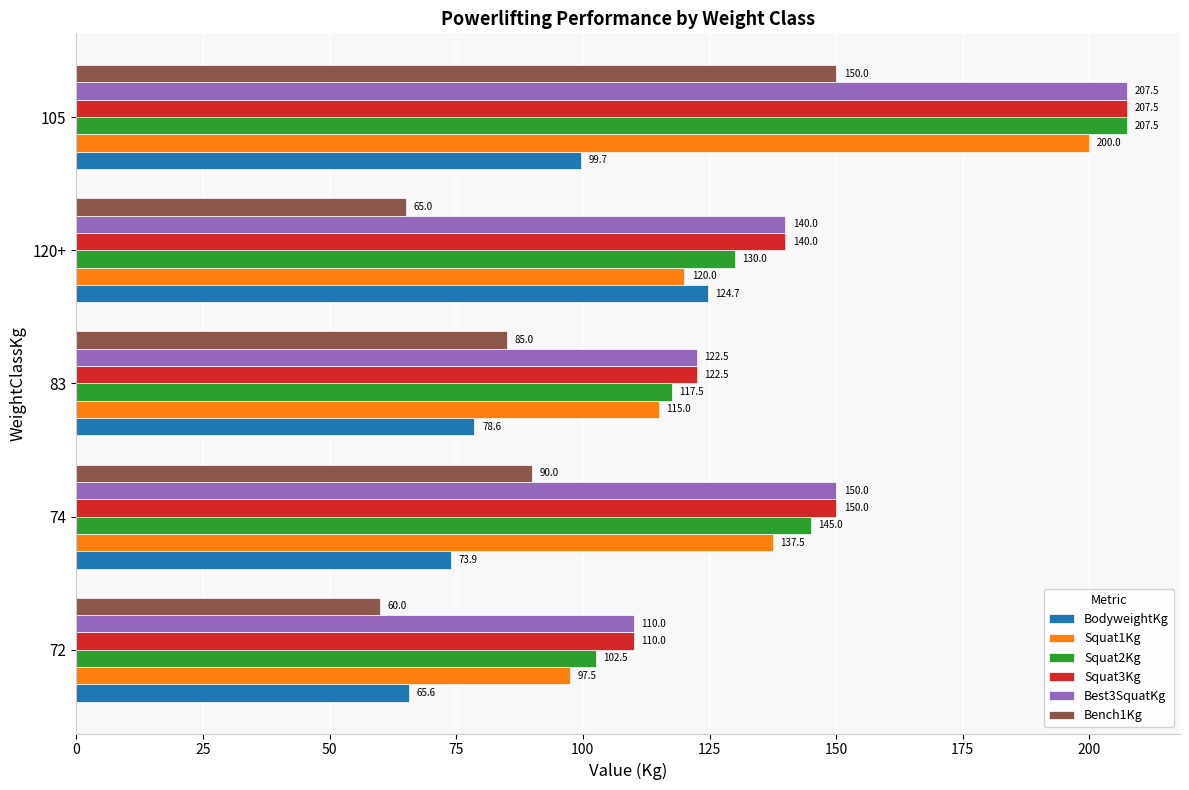

The value of Squat1Kg at 83 is 115.0. True or false?

True